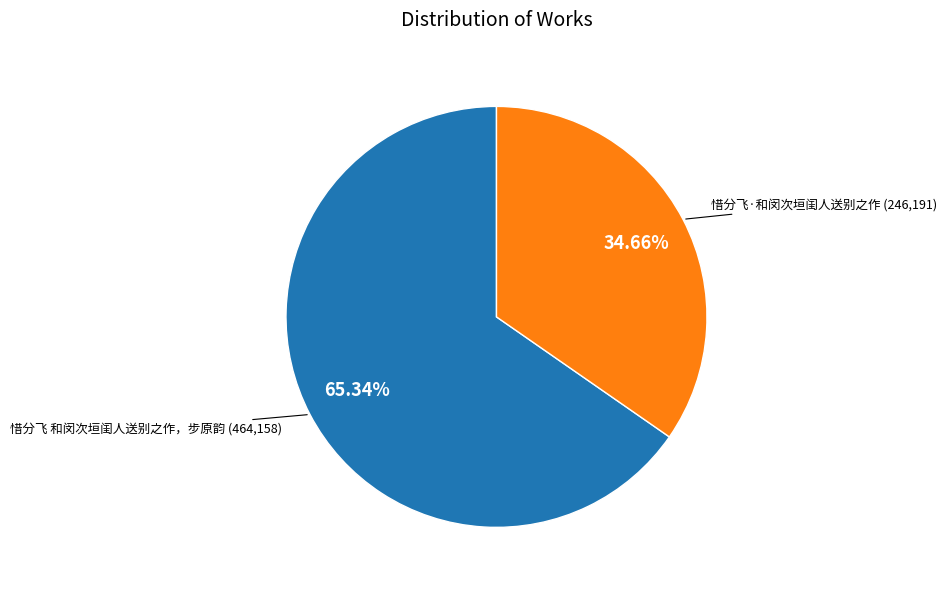

What portion of the pie excludes 惜分飞·和闵次垣闺人送别之作?

65.3%